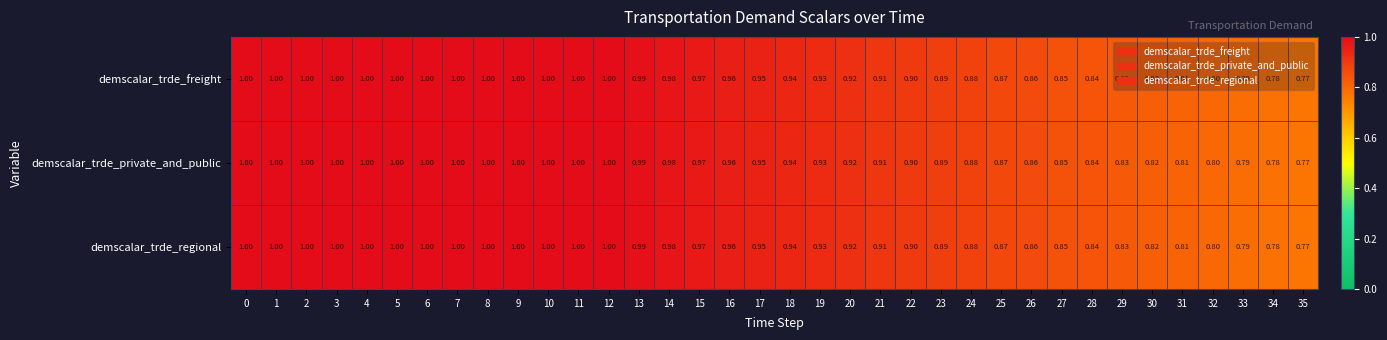

Is the value of demscalar_trde_regional at 15 greater than the value of demscalar_trde_freight at 3?

No